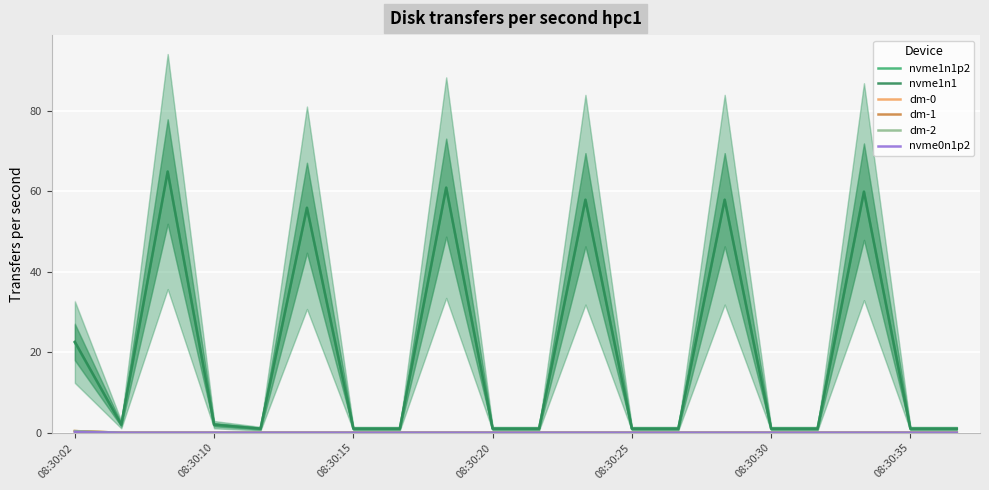

Which category has the lowest value in the dm-2 series?

08:30:10